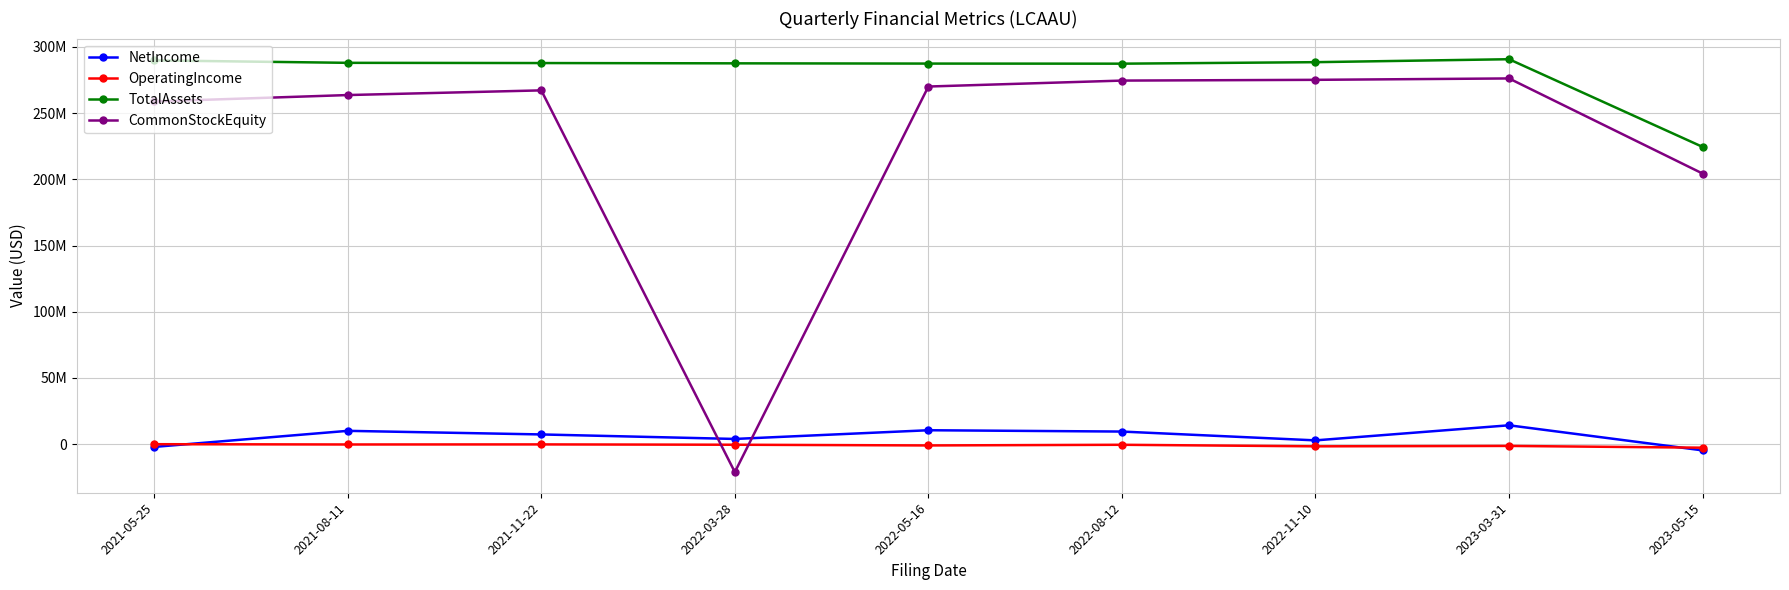

What is the sum of all NetIncome values?

51356465